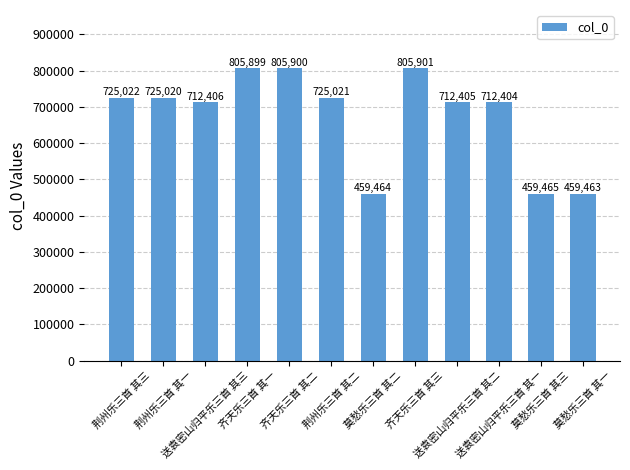

The value at 送袁密山归平乐三首 其二 is 712405. True or false?

True